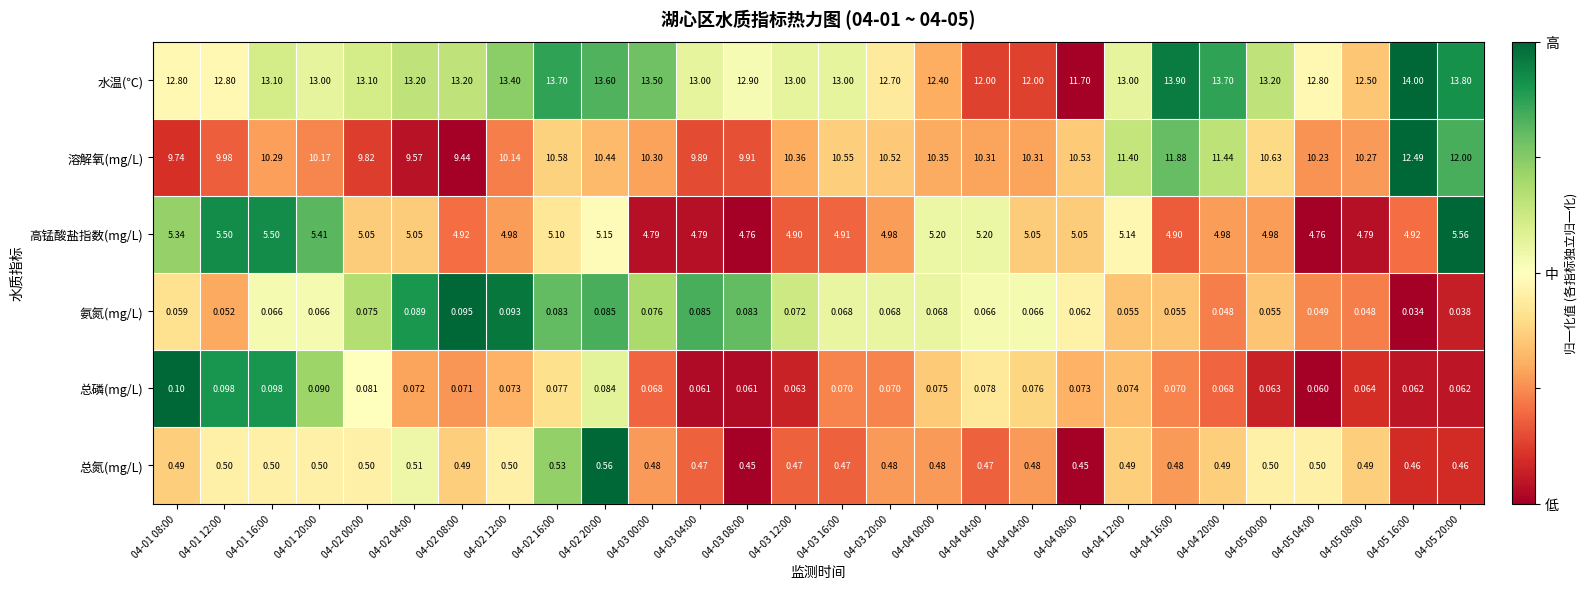

Which series has the largest range (max minus min)?

溶解氧(mg/L)